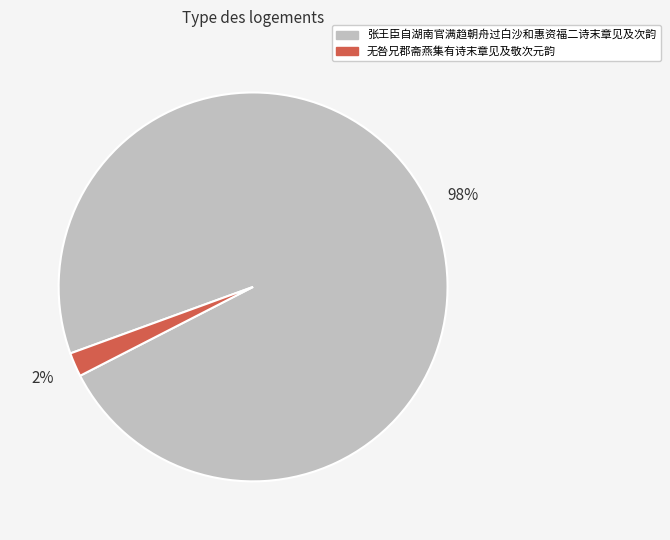

Is there a majority slice in this chart?

Yes